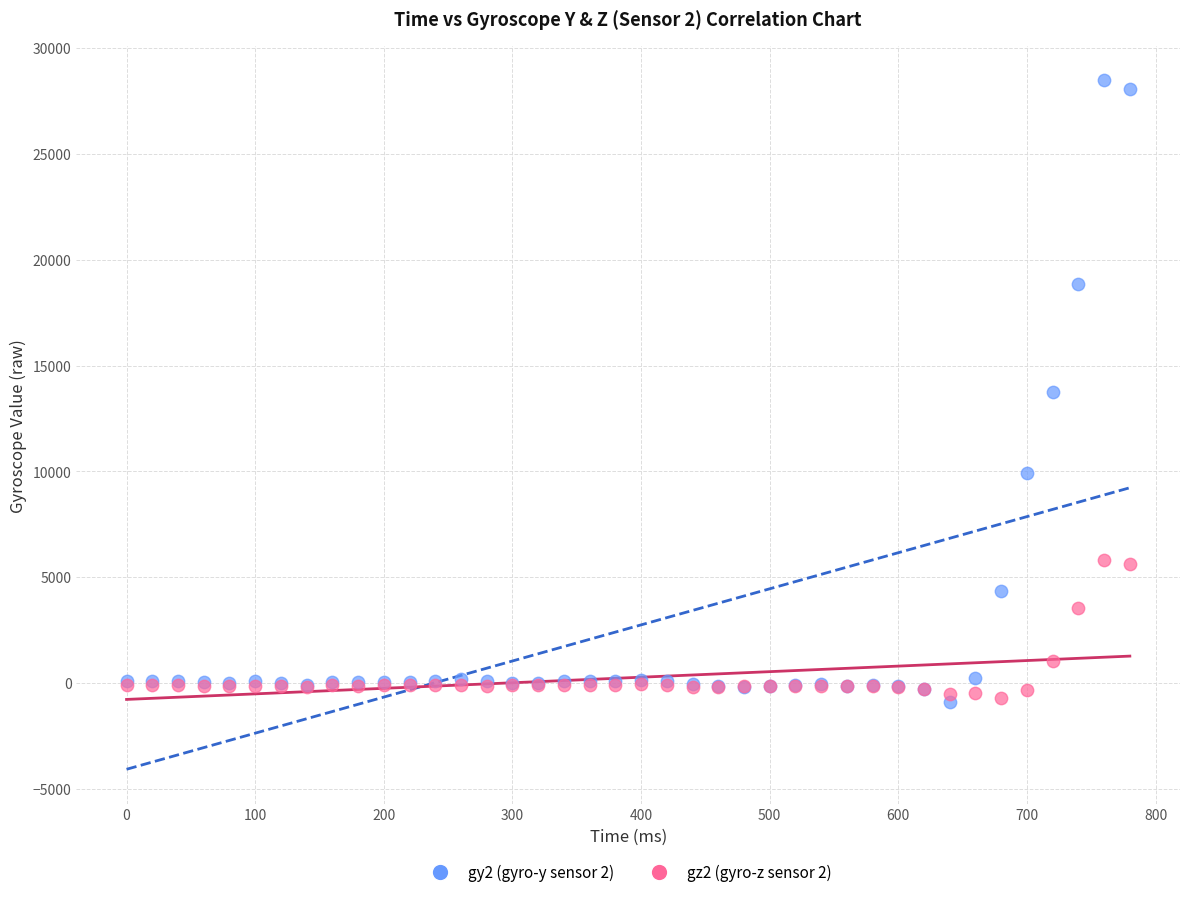

Which series has the widest spread of Y values?

gy2 (gyro-y sensor 2)